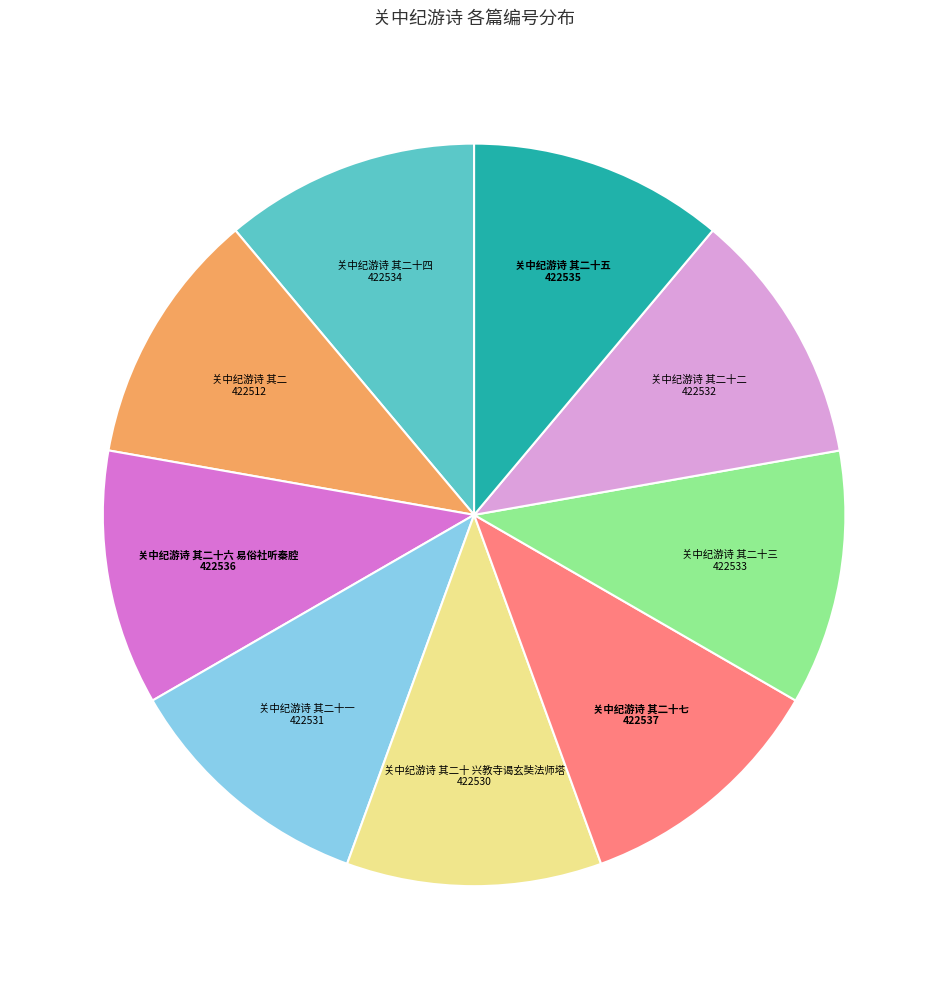

Is there any slice that represents more than half of the pie?

No